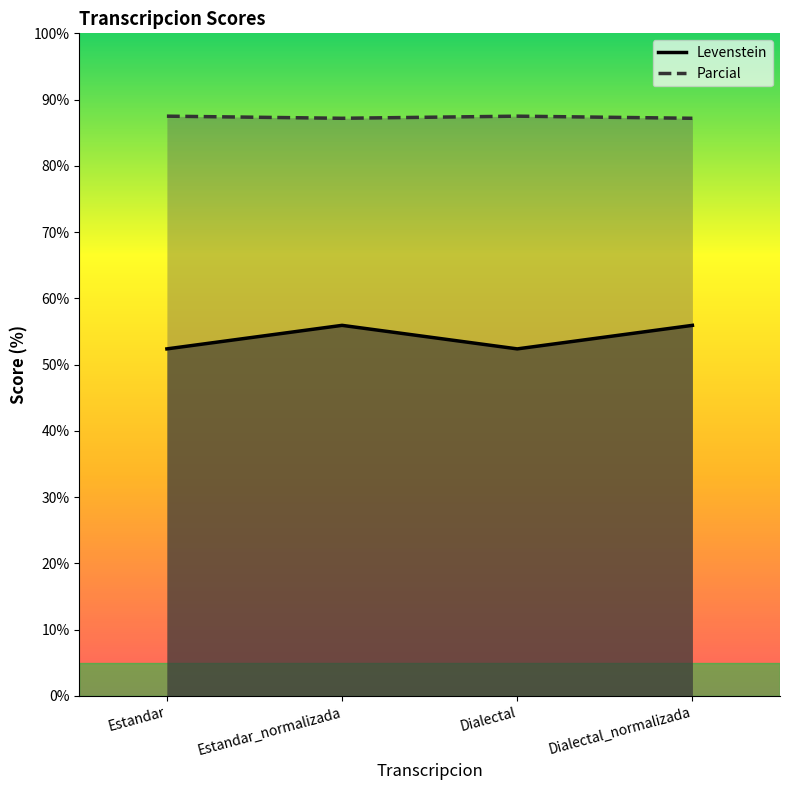

What is the minimum value for Parcial?

52.4